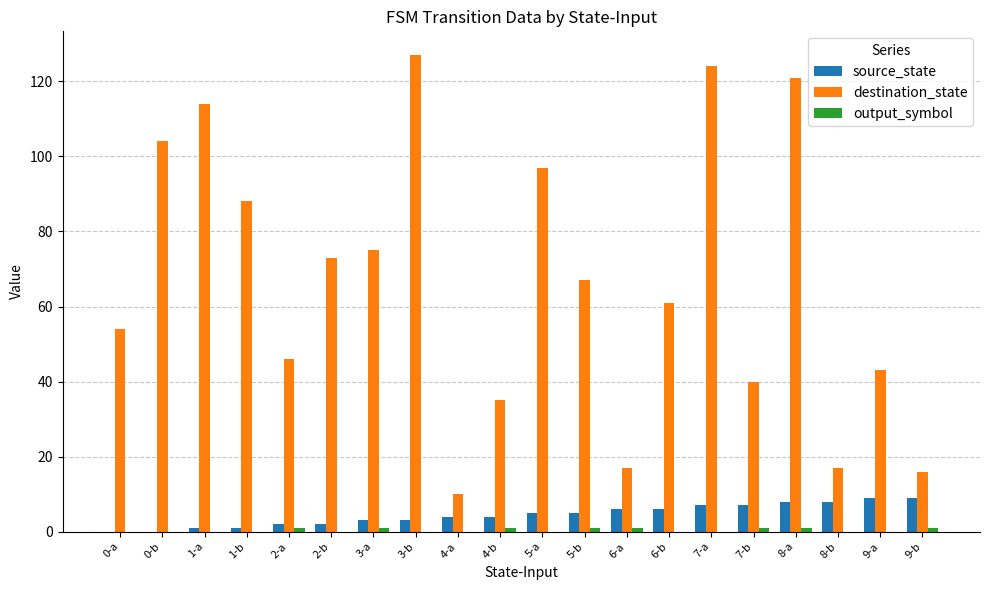

Which series changed the most between 5-b and 9-a?

destination_state